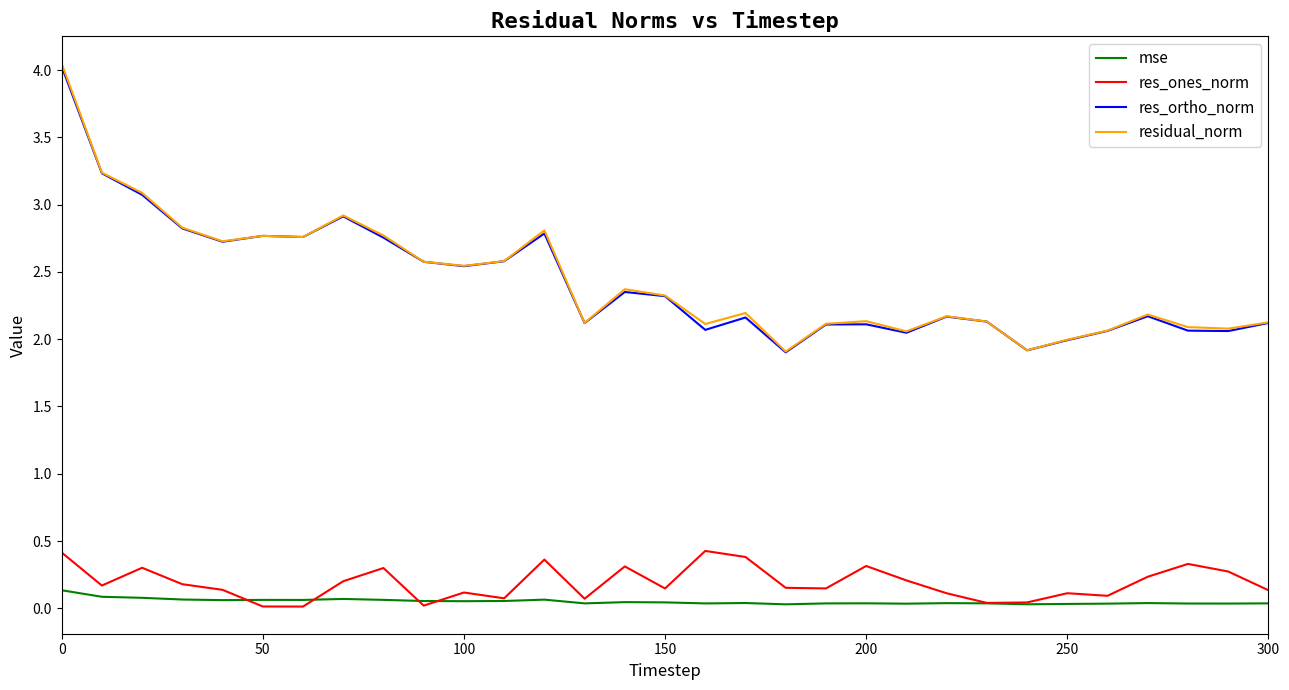

True or false: res_ortho_norm and res_ones_norm cross at least once.

False